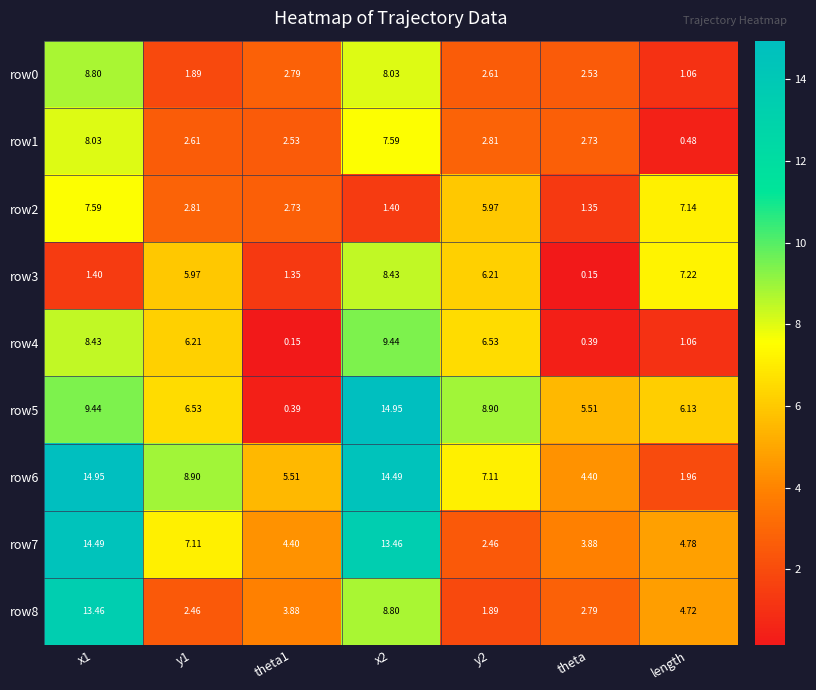

Is the value of row7 at x2 greater than the value of row8 at y2?

Yes